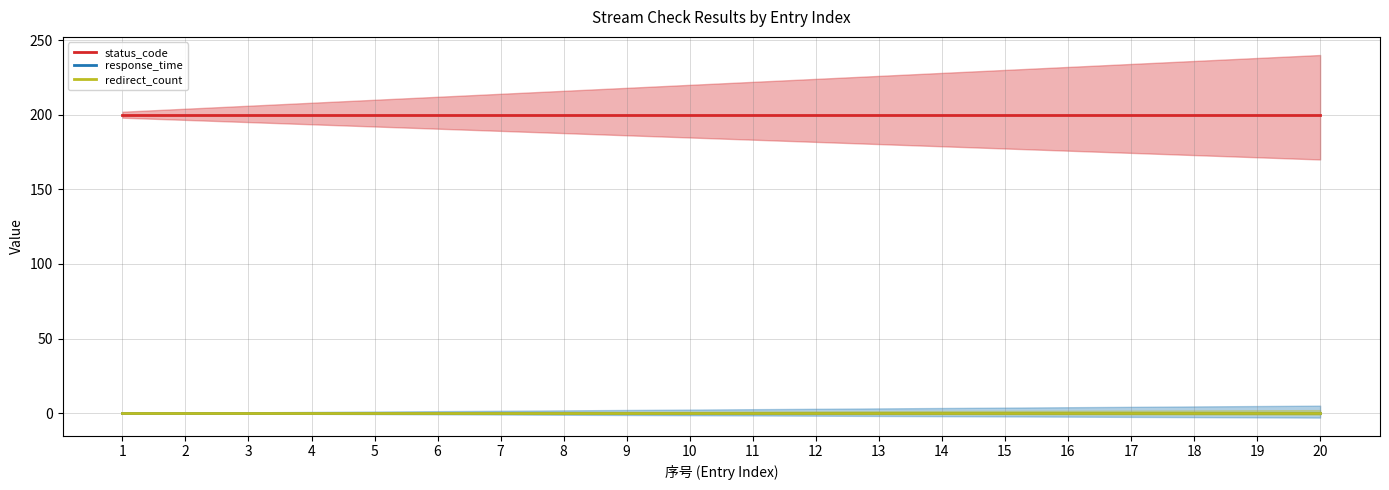

Which category has the highest value across all series?

1